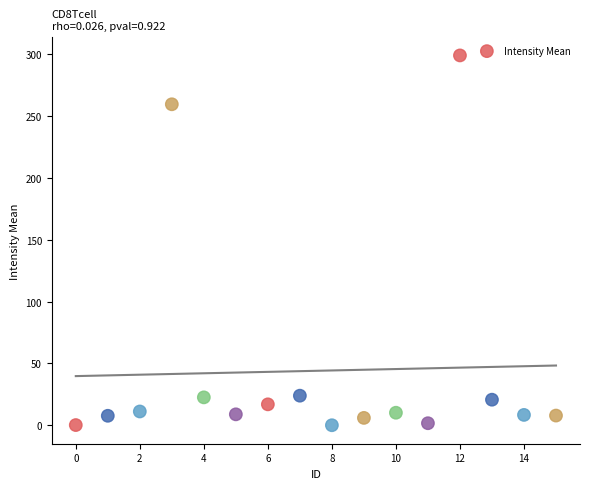

What Y value in the scatter plot is closest to 149?

259.7